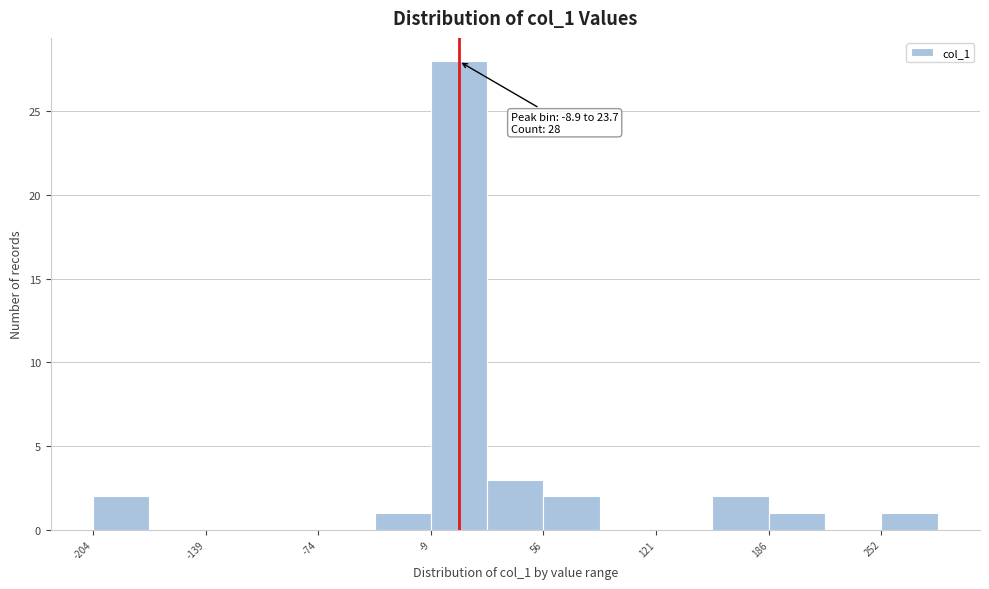

Read against the x-axis, roughly where is the centre of the tallest bar?

10